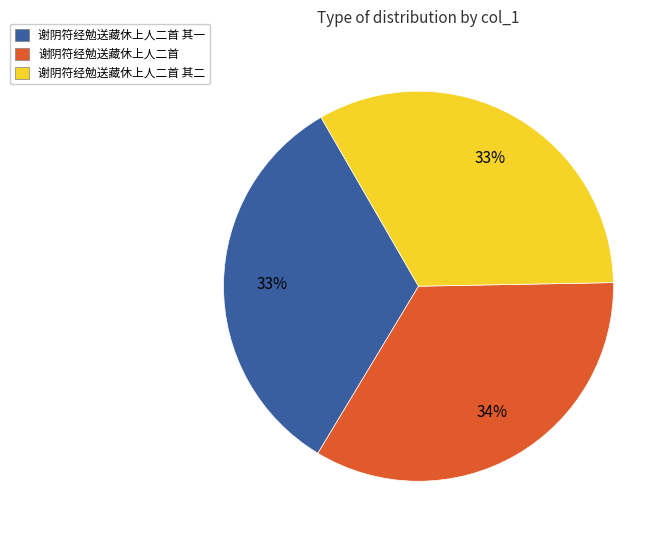

Does 谢阴符经勉送藏休上人二首 其二 account for over 50% of the chart?

No